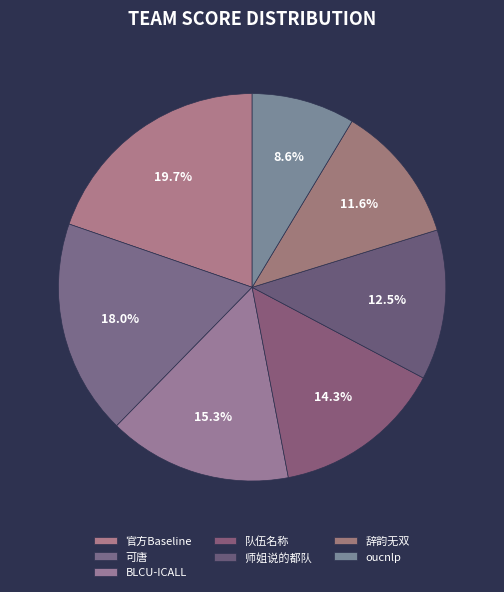

Which slice is the largest?

官方Baseline